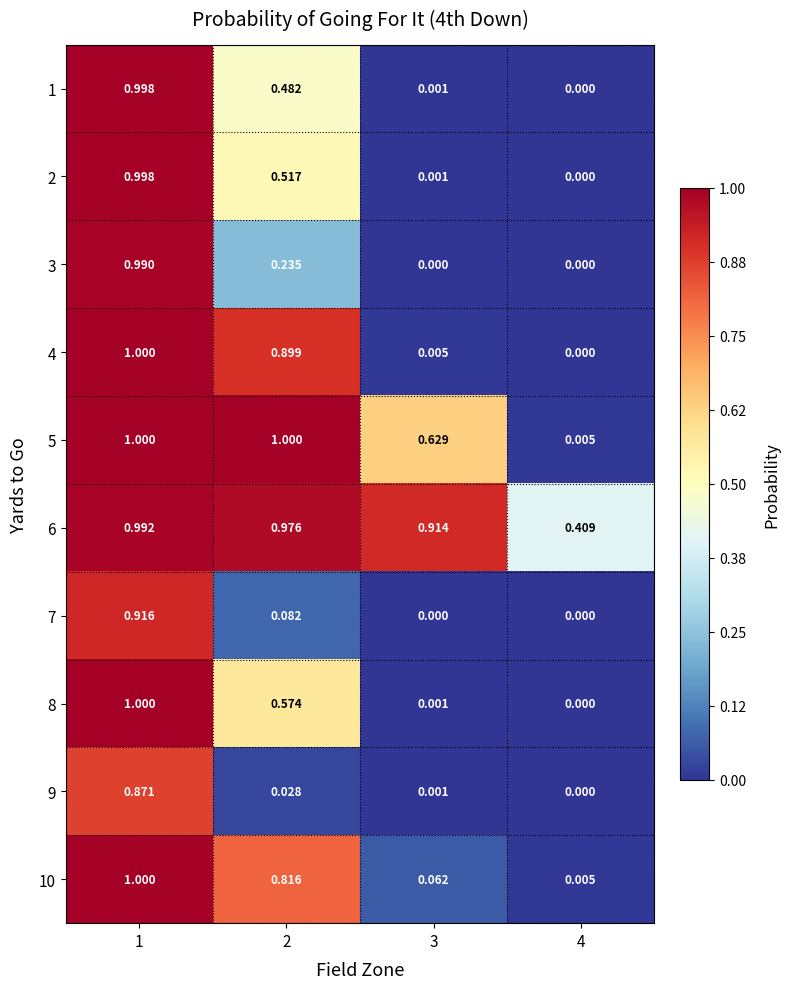

Is the value of 4 at 3 greater than the value of 2 at 3?

Yes